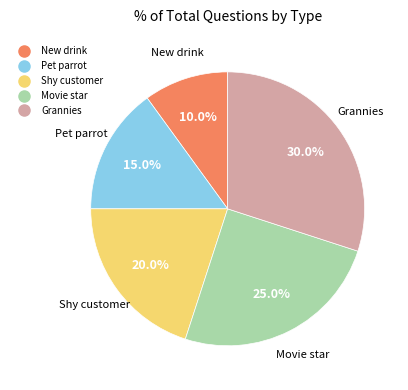

To the nearest percent, what is the difference between the largest and smallest slice percentages?

20%